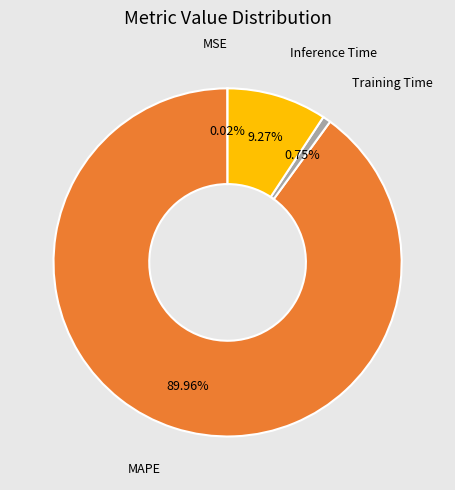

Does MAPE account for over 50% of the chart?

Yes